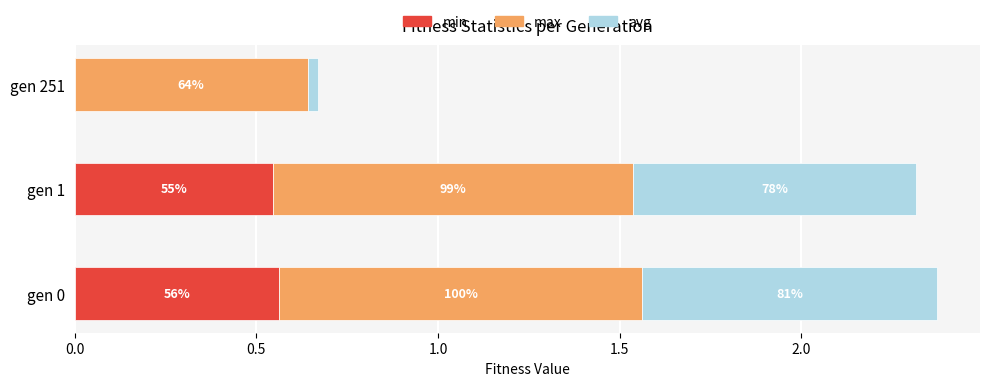

Which series has the largest total across all categories?

max